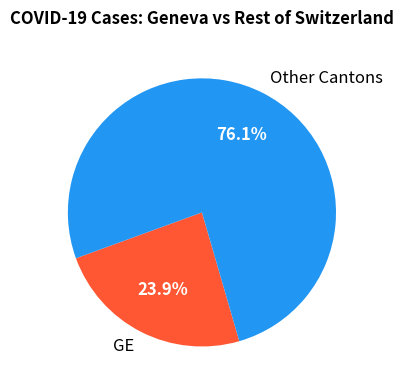

What is the largest slice in the pie chart?

Other Cantons